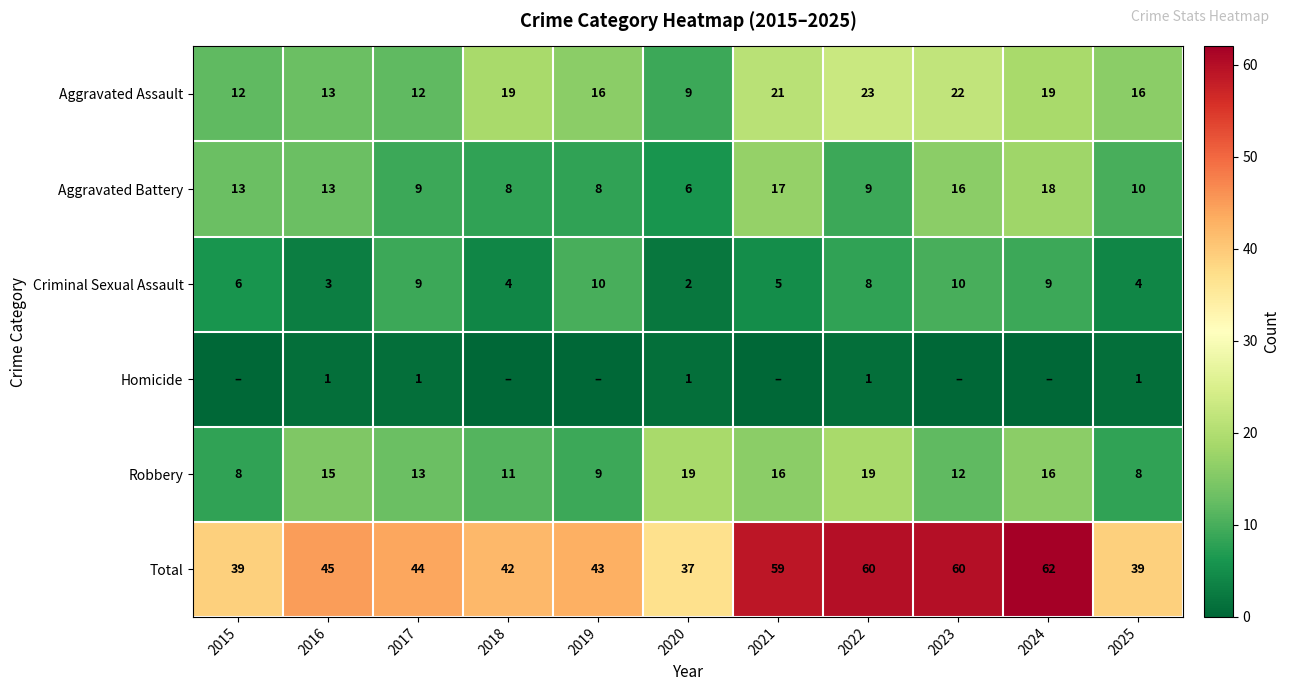

What is the average value of the Aggravated Battery series?

12